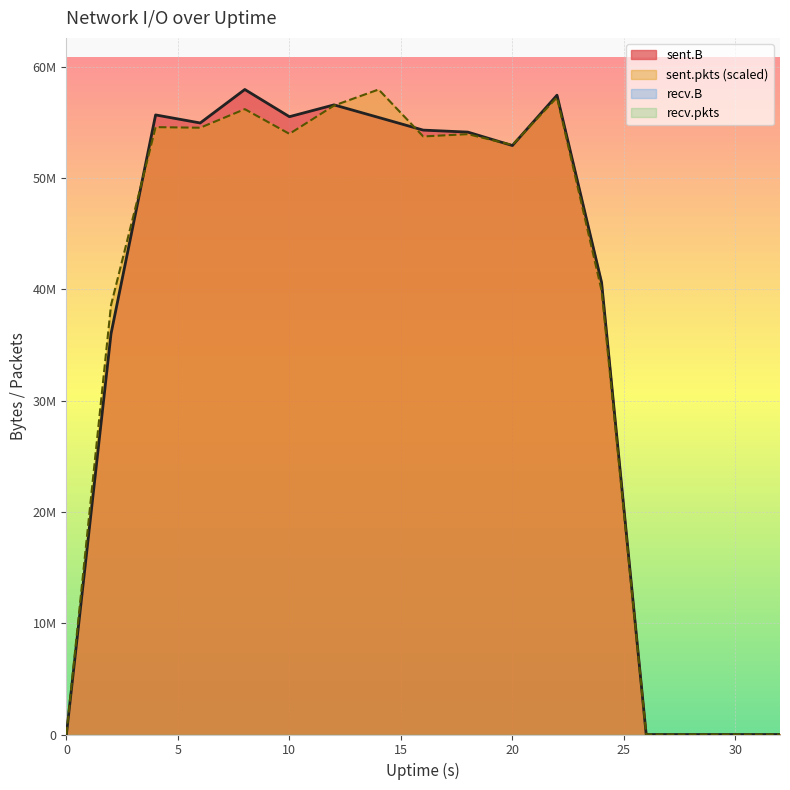

How many positive values does the sent.pkts series have?

12